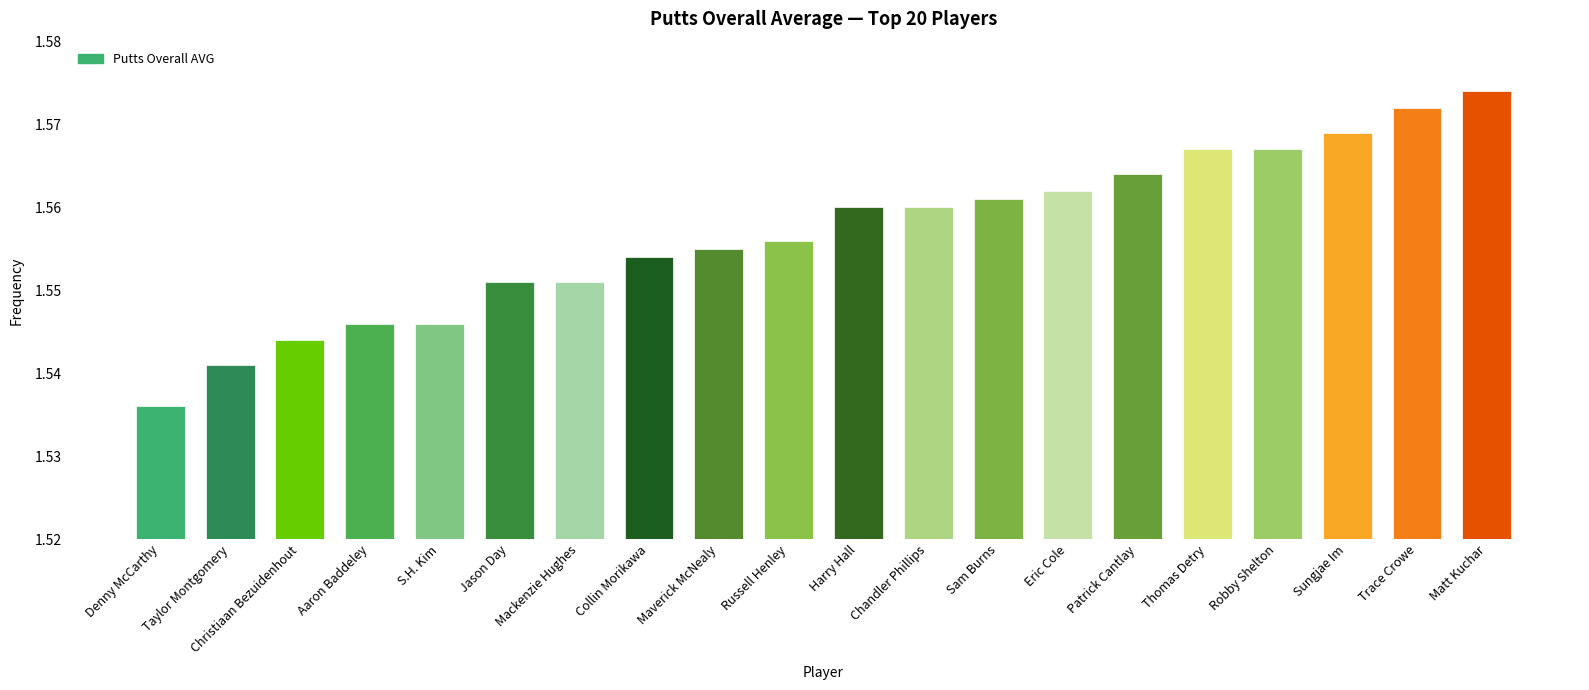

What is the sum of all values?

31.1